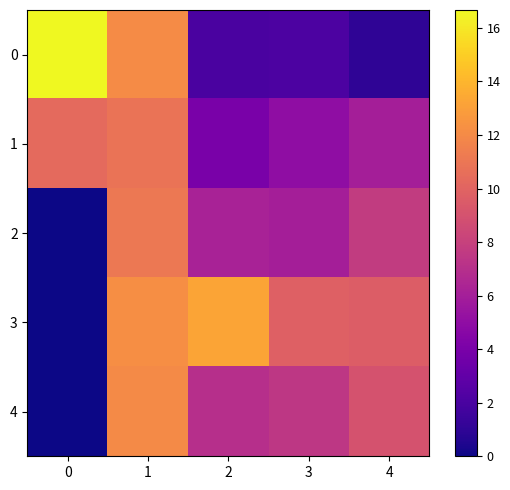

What is the spread (max minus min) of values at 1?

1.4